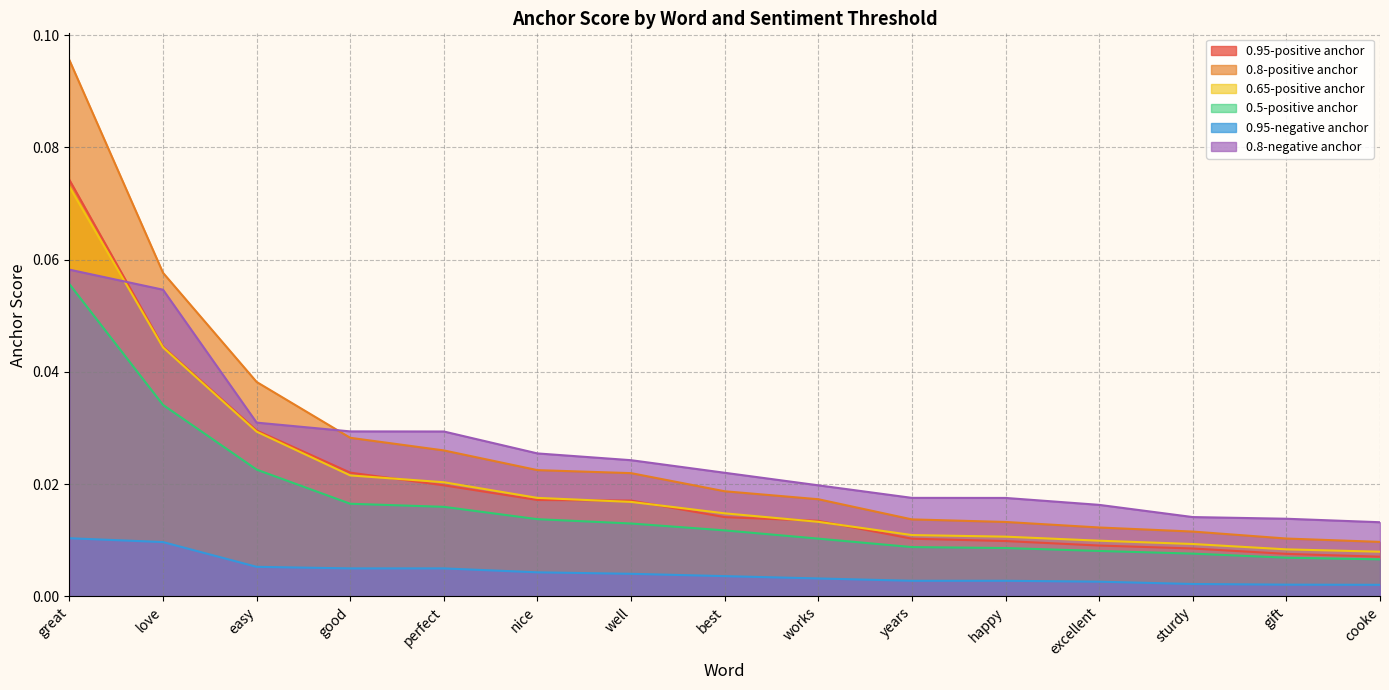

The 0.95-positive anchor series shows 0.0 at happy. True or false?

False